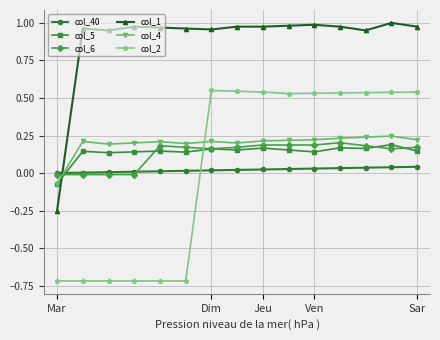

Which series has the widest spread of values?

col_2